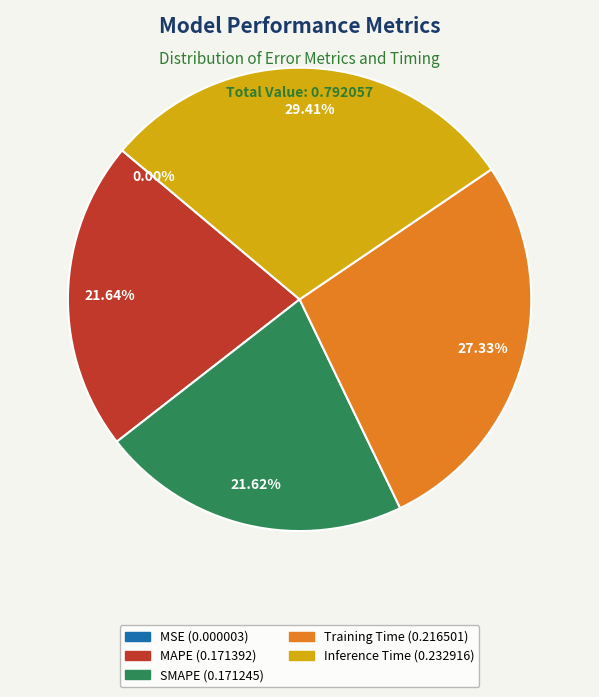

To the nearest percent, what percentage of the pie is Training Time?

27%